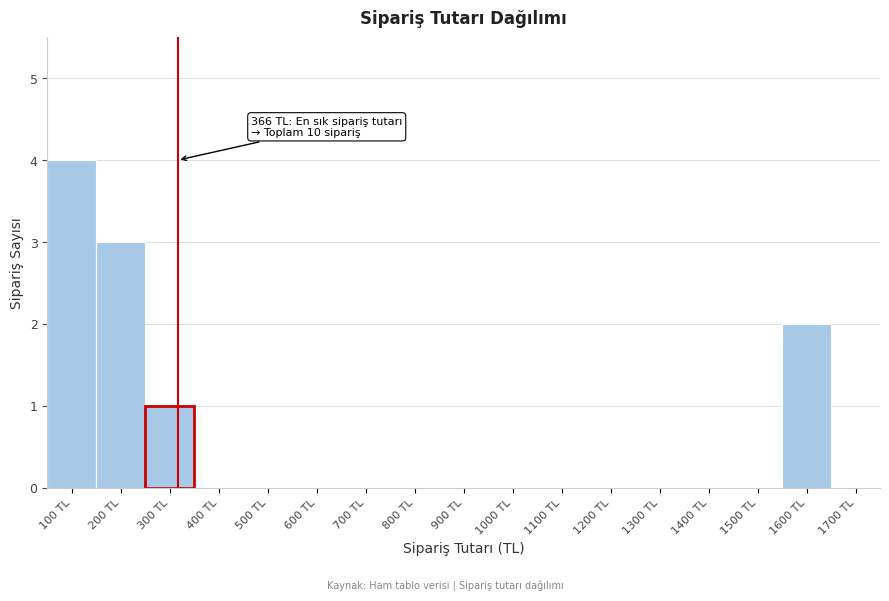

Reading left to right, what are all the values shown in this chart?

100 TL=4	200 TL=3	300 TL=1	400 TL=0	500 TL=0	600 TL=0	700 TL=0	800 TL=0	900 TL=0	1000 TL=0	1100 TL=0	1200 TL=0	1300 TL=0	1400 TL=0	1500 TL=0	1600 TL=2	1700 TL=0